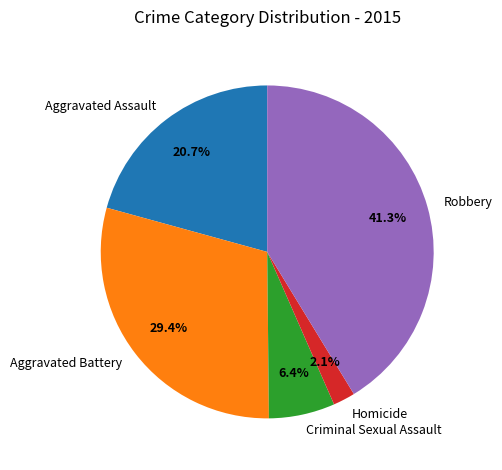

What percentage is the Homicide slice, to the nearest percent?

2%